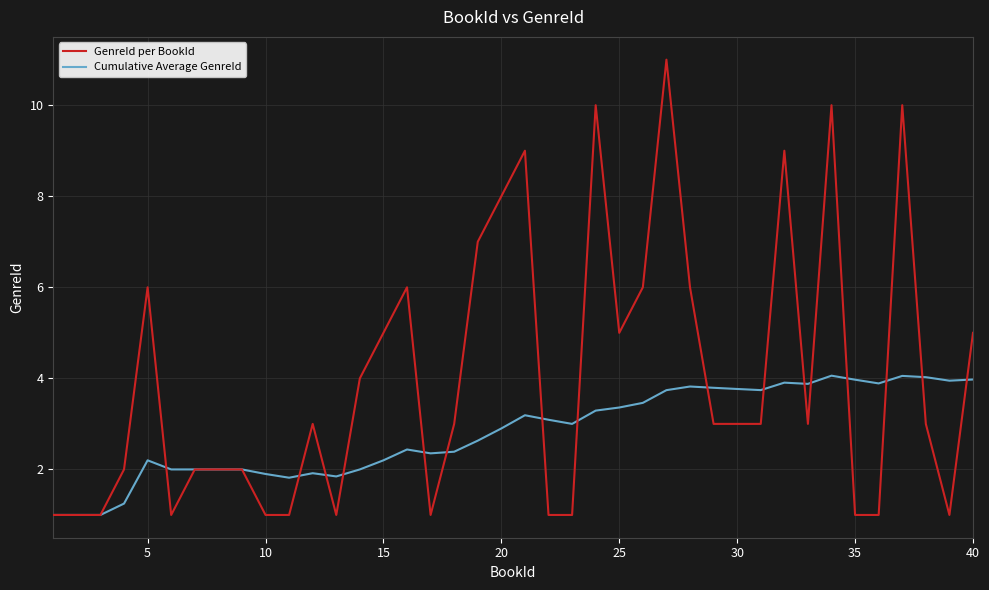

What is the highest value of the Cumulative Average GenreId series?

4.1